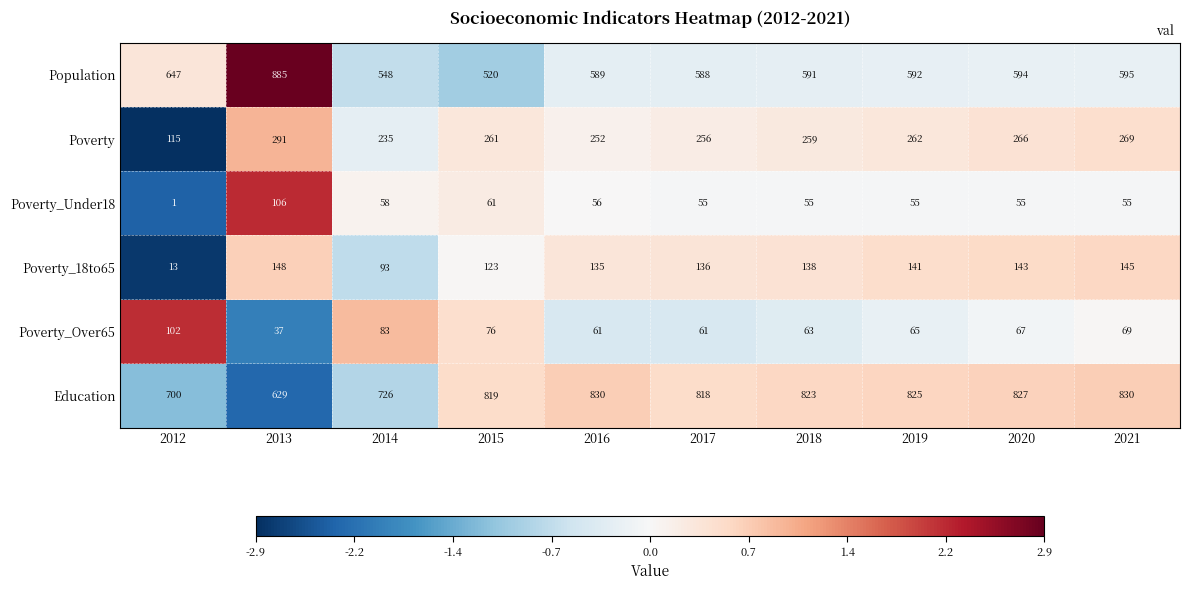

What is the difference between the Population values at 2013 and 2012?

238